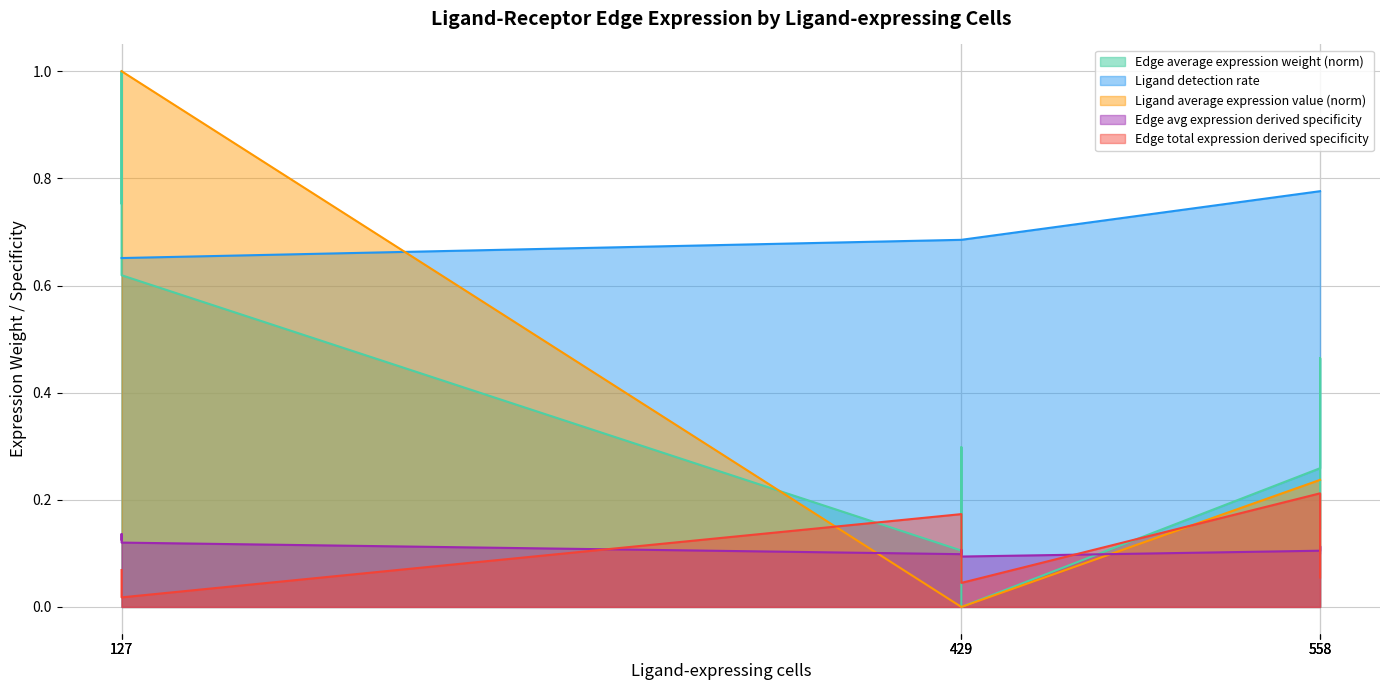

At which category does Edge average expression derived specificity reach its first local peak?

127